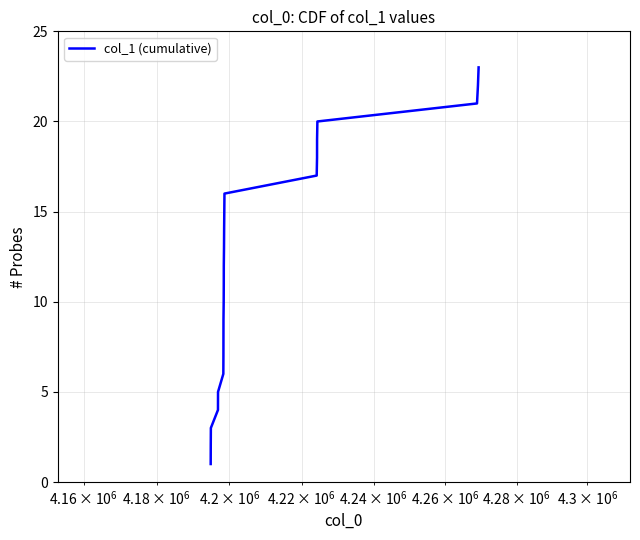

What is the average value?

12